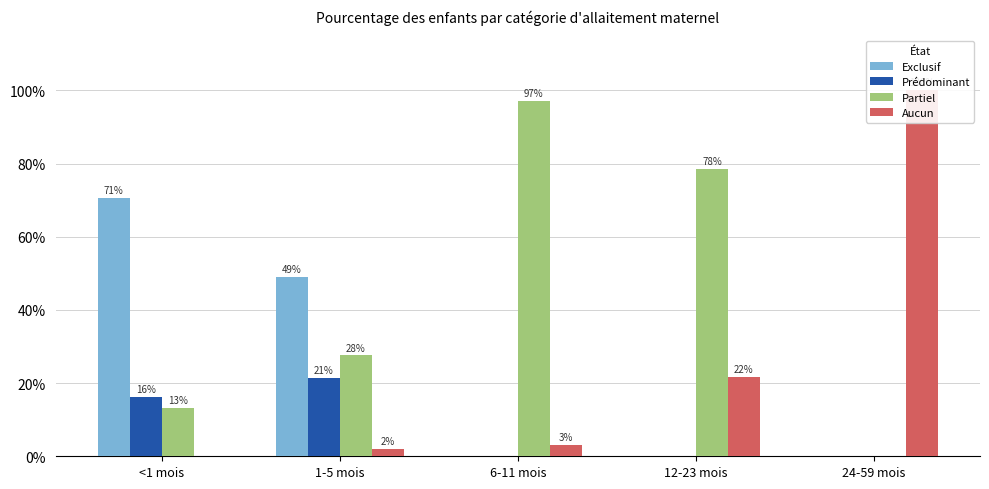

What is the difference between the maximum and minimum values in the Prédominant series?

0.2